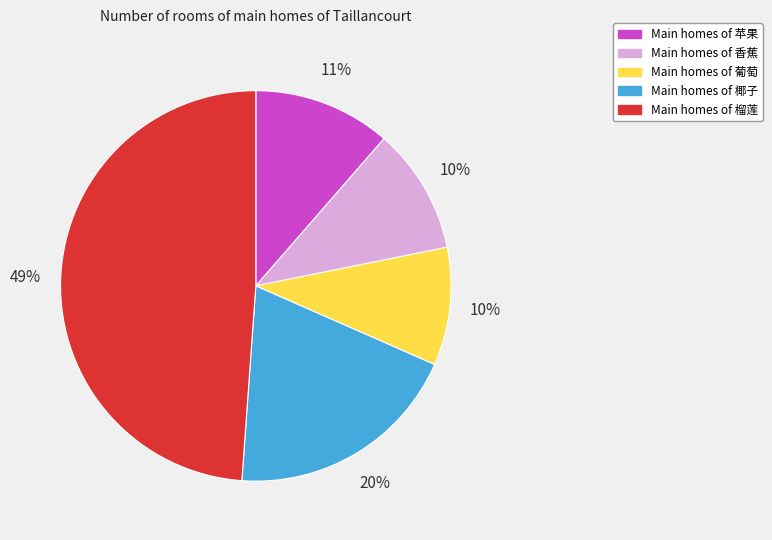

Does any single category account for the majority?

No